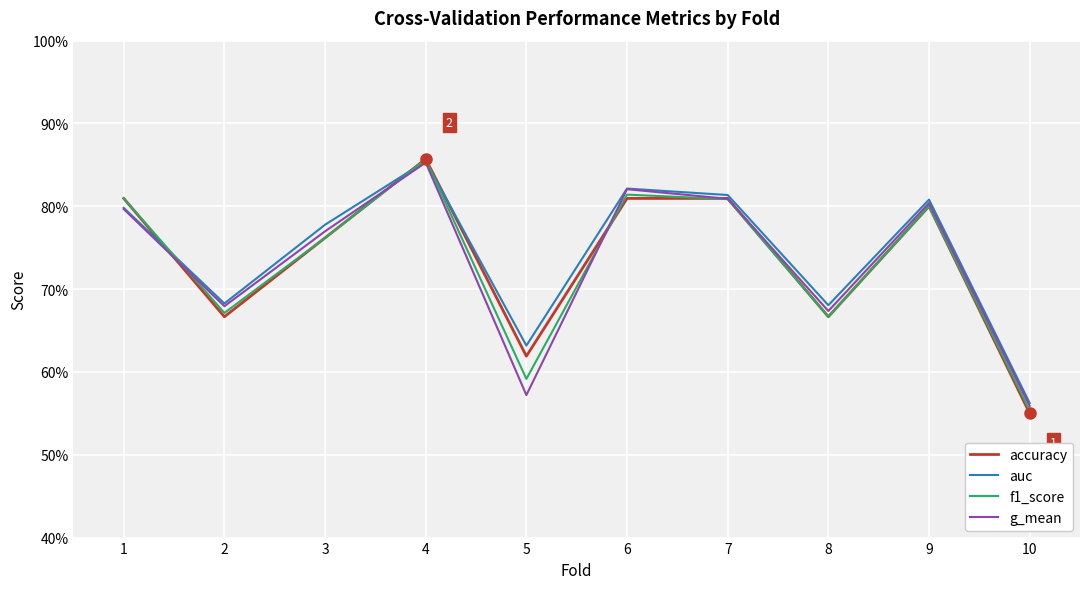

At which label does accuracy reach its minimum?

10